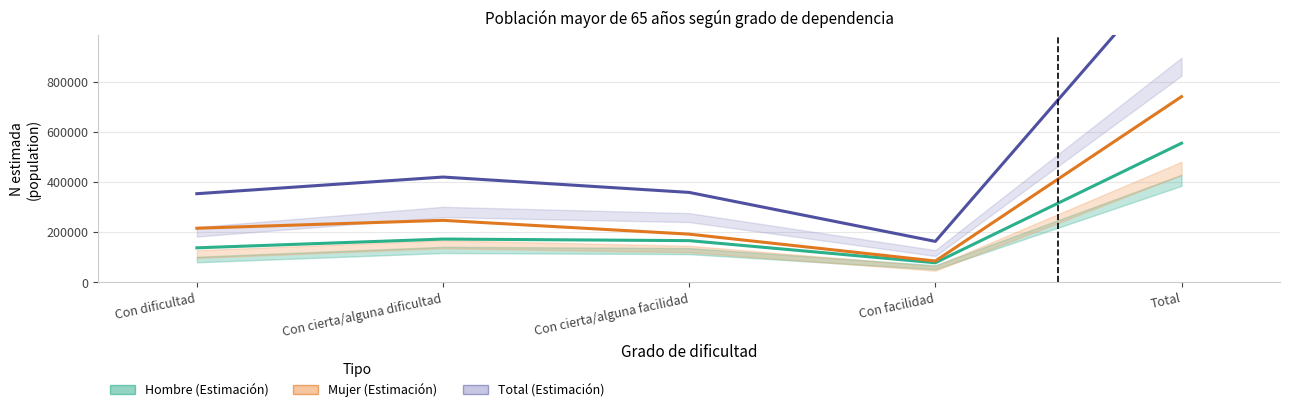

At how many categories does at least one series exceed 1221672?

1